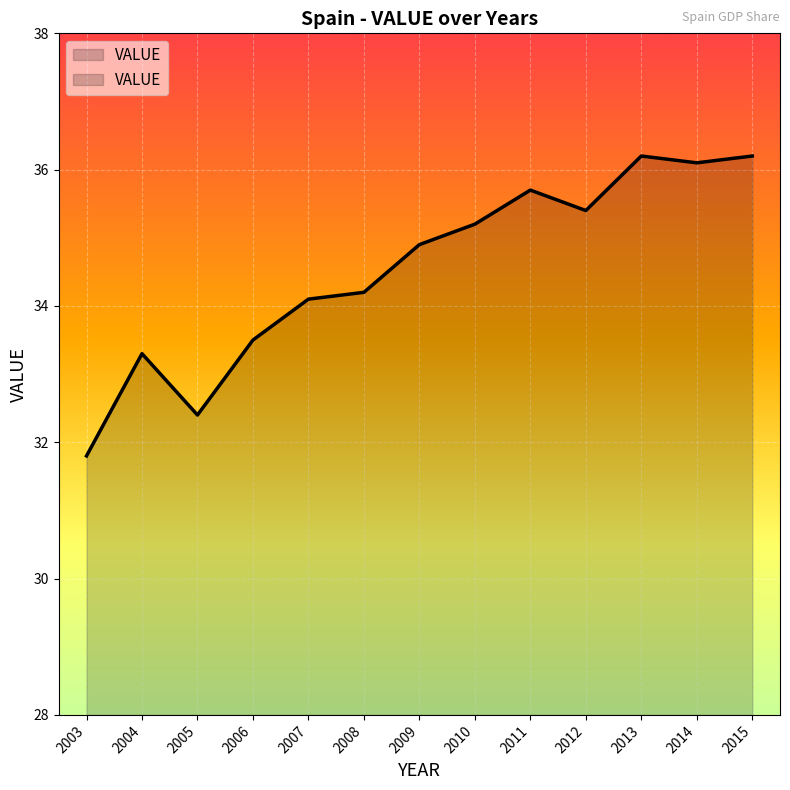

How many categories are shown in the chart?

13